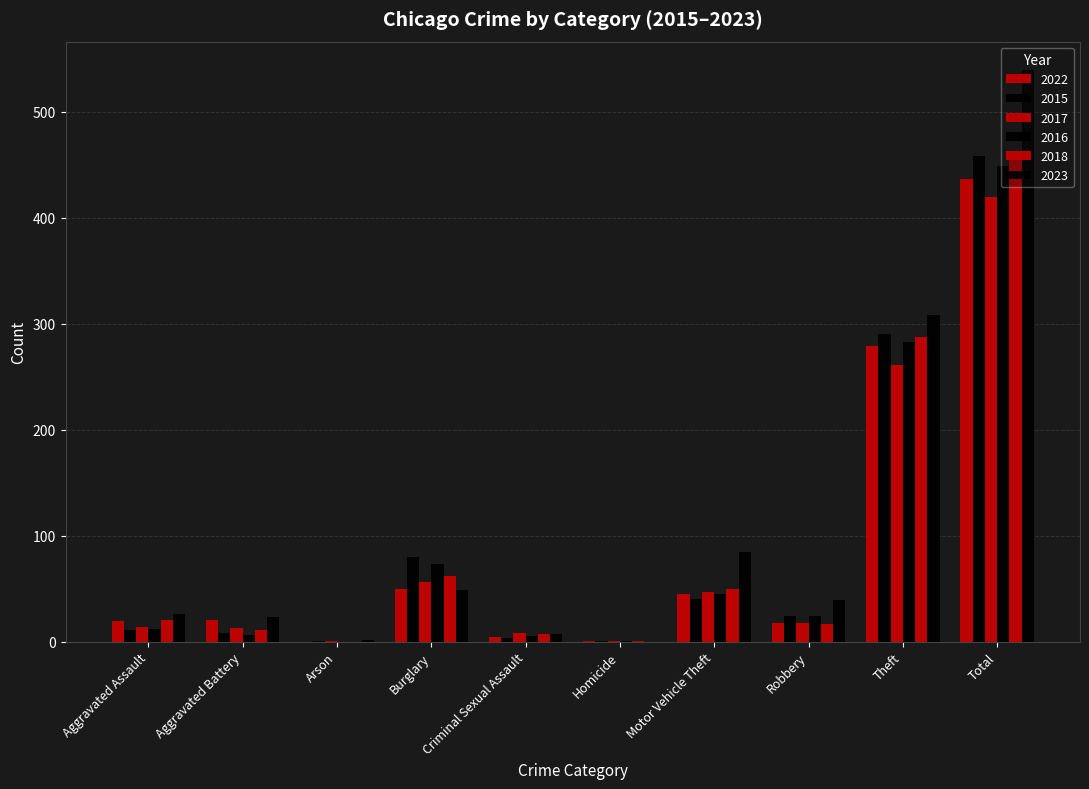

How many data points does each series have?

10